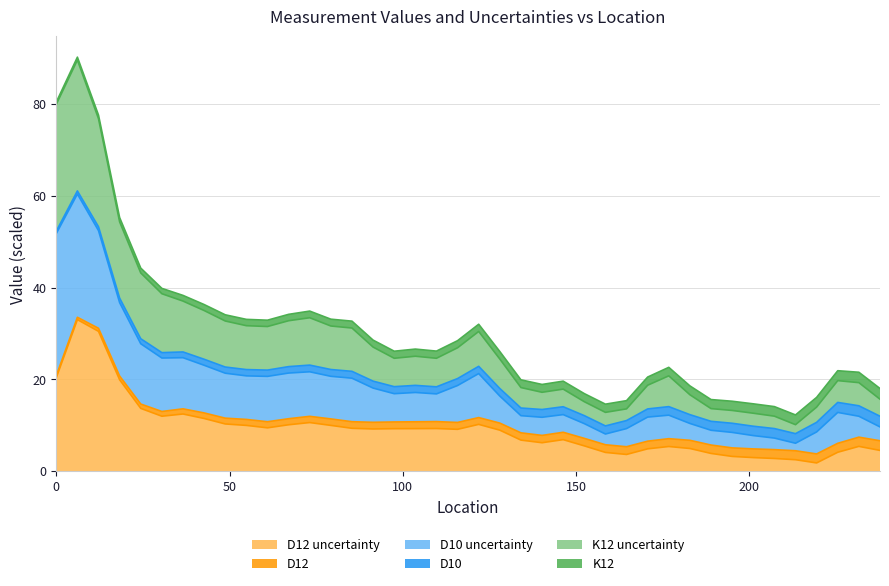

Does the chart display data point markers on the line(s)?

No